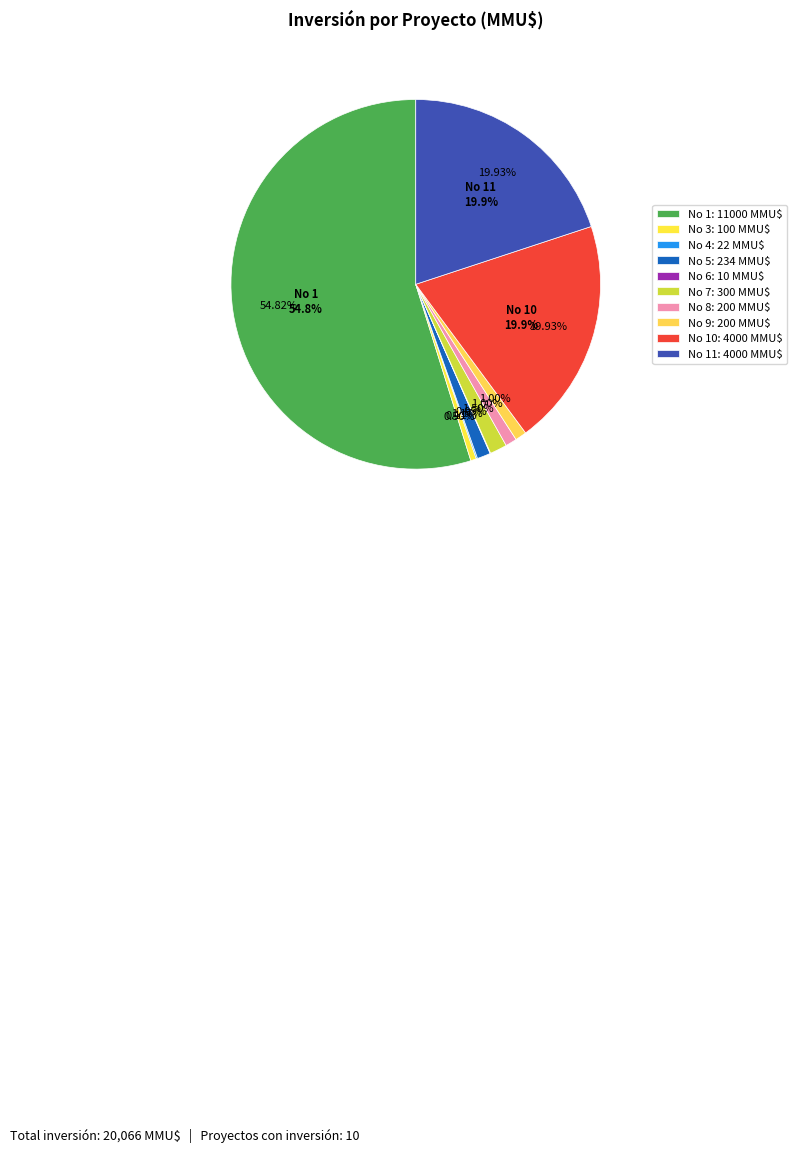

What is the total percentage of 2 and 5?

1.2%